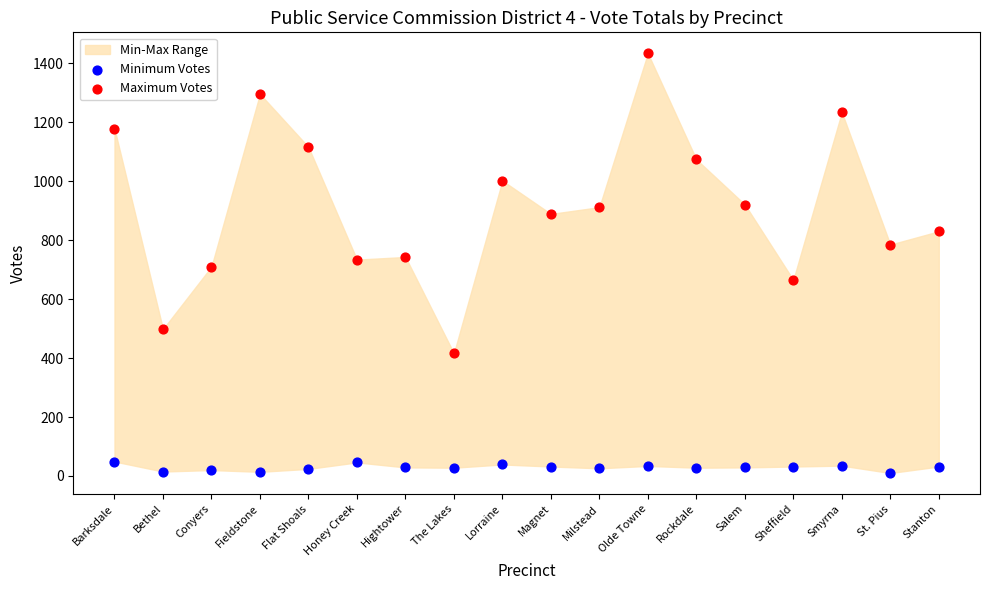

Which series reaches the minimum Y coordinate?

Minimum Votes